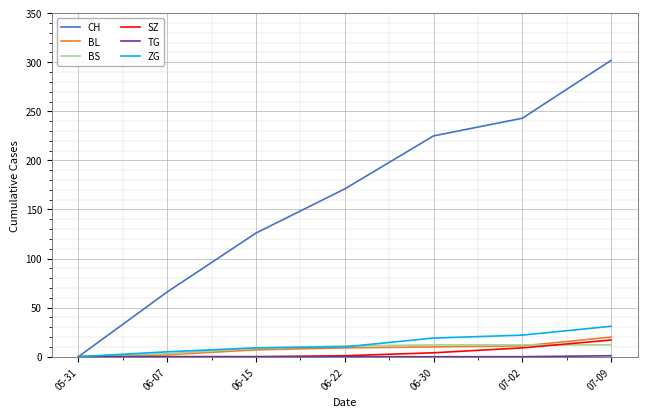

Between 07-02 and 07-09, which series saw the biggest shift?

CH